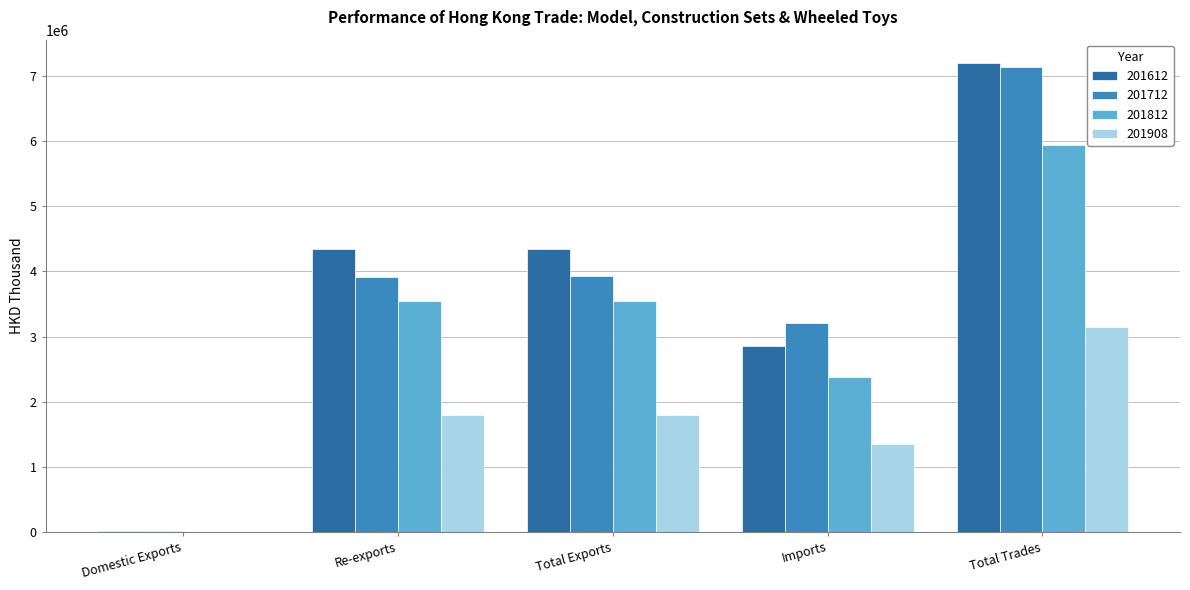

What is the greatest value displayed?

7198458.4